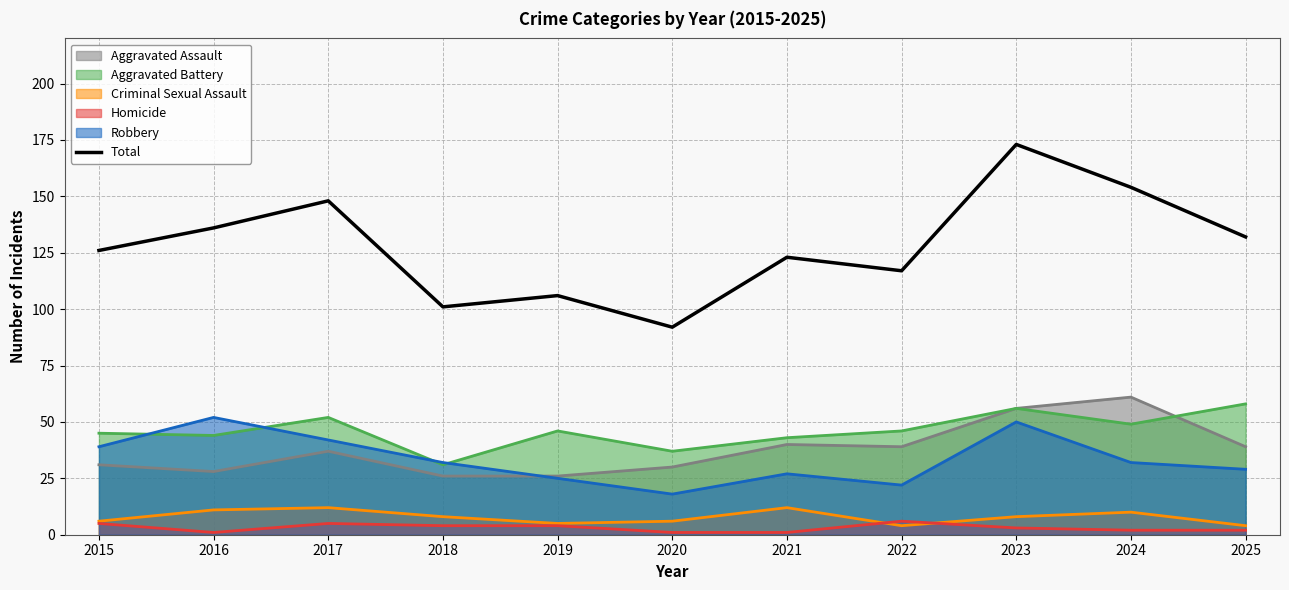

Rank the categories by value from highest to lowest.

2023, 2024, 2017, 2016, 2025, 2015, 2021, 2022, 2019, 2018, 2020